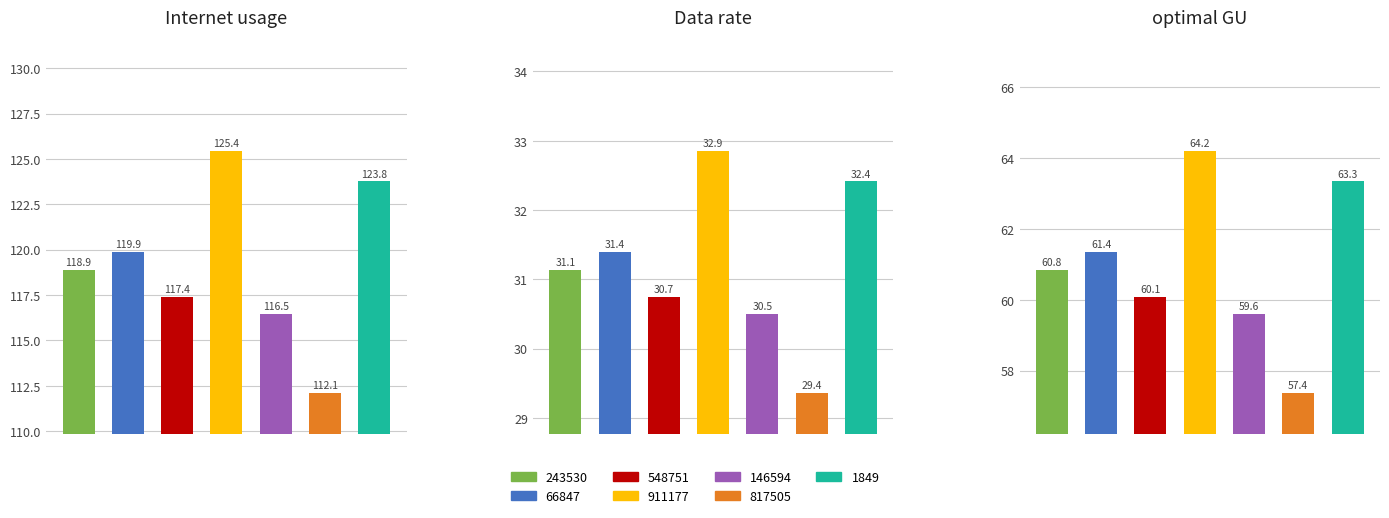

How many values in the Internet usage series are below 118?

3